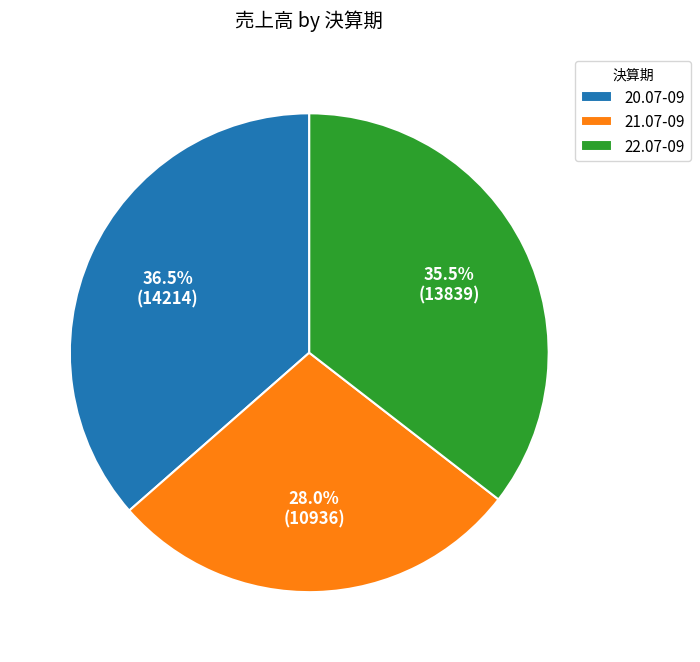

How many segments does this pie chart have?

3